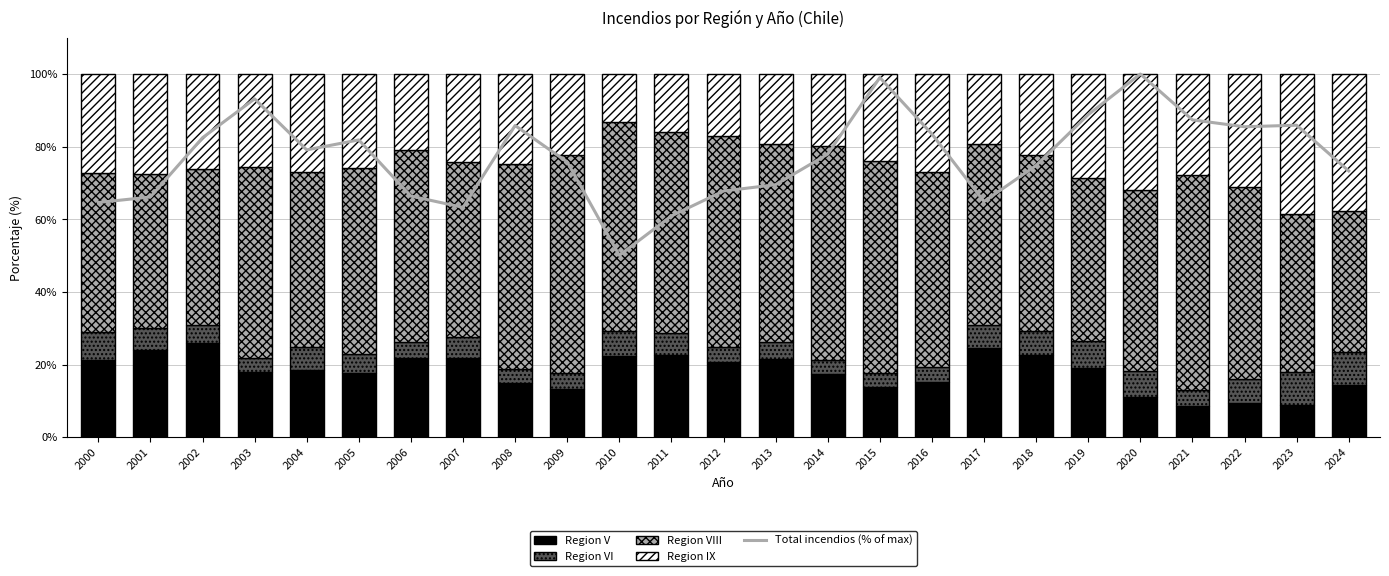

Which category has the highest value across all series?

2020